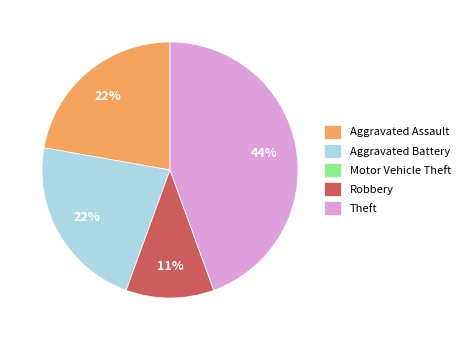

True or false: Robbery accounts for 11% of the total.

True